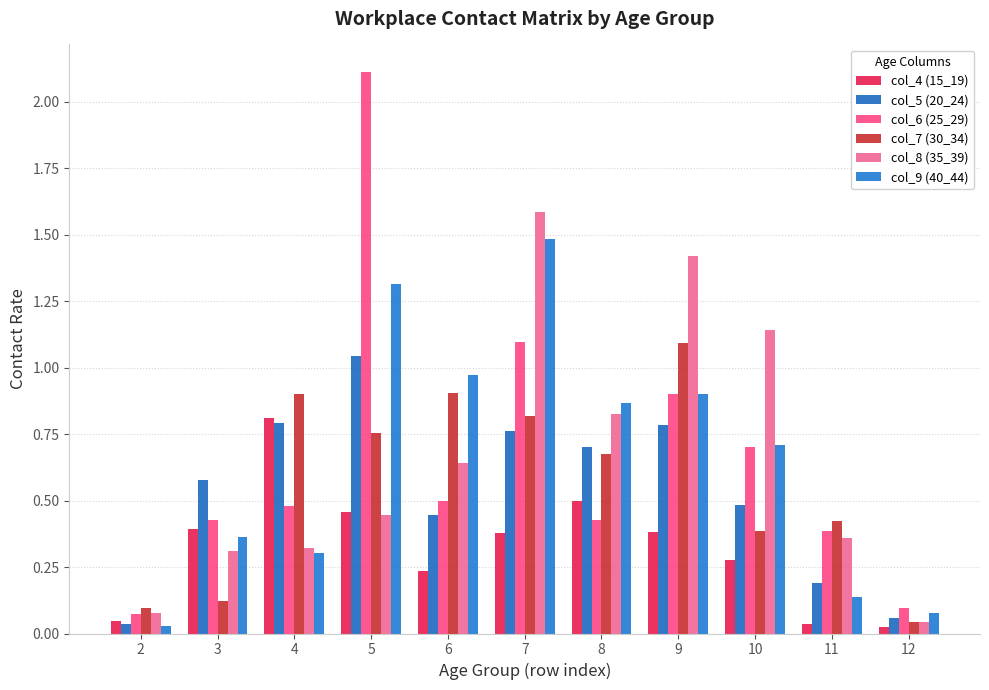

List the series in order of their peak value, lowest first.

col_4 (15_19), col_5 (20_24), col_7 (30_34), col_9 (40_44), col_8 (35_39), col_6 (25_29)